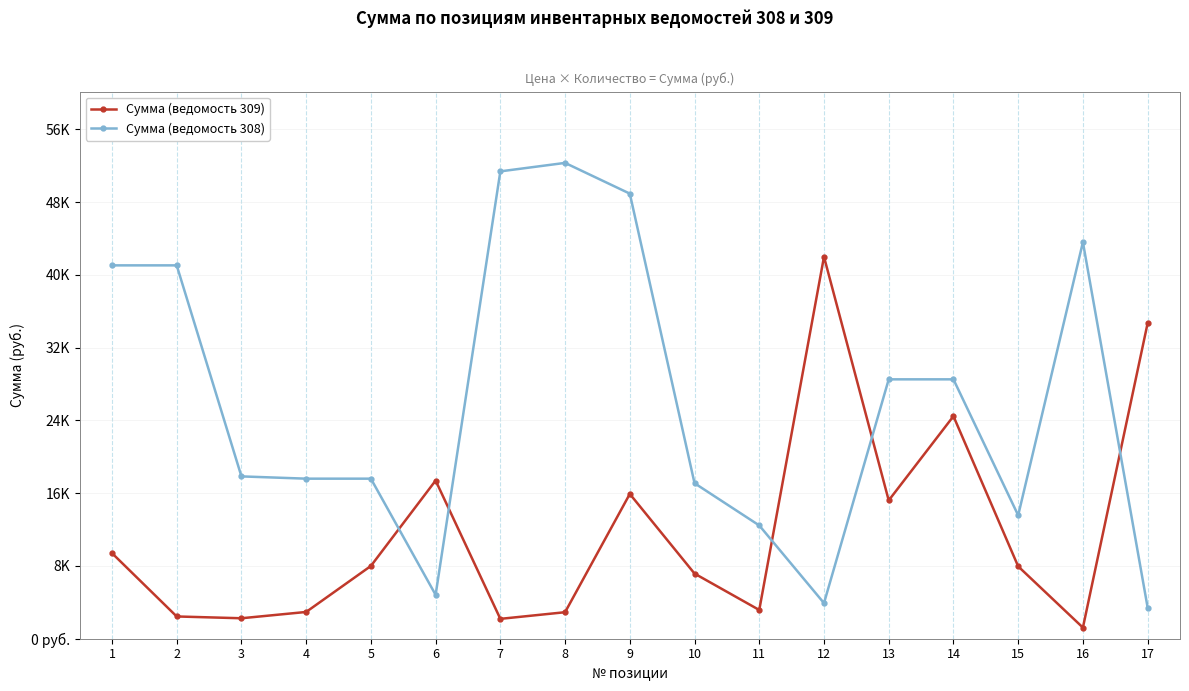

What is the sum of the Сумма (ведомость 309) values at 11 and 5?

11160.0